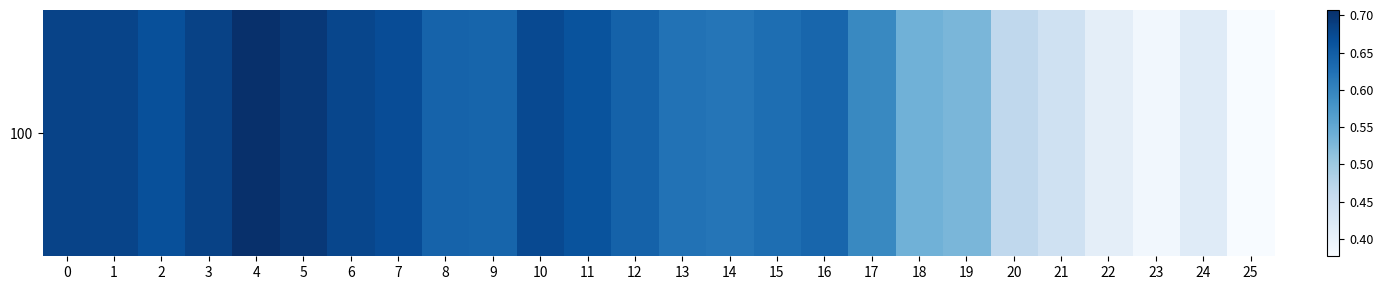

Reading left to right, what are all the values shown in this chart?

0.7	0.7	0.7	0.7	0.7	0.7	0.7	0.7	0.6	0.6	0.7	0.7	0.6	0.6	0.6	0.6	0.6	0.6	0.5	0.5	0.5	0.4	0.4	0.4	0.4	0.4